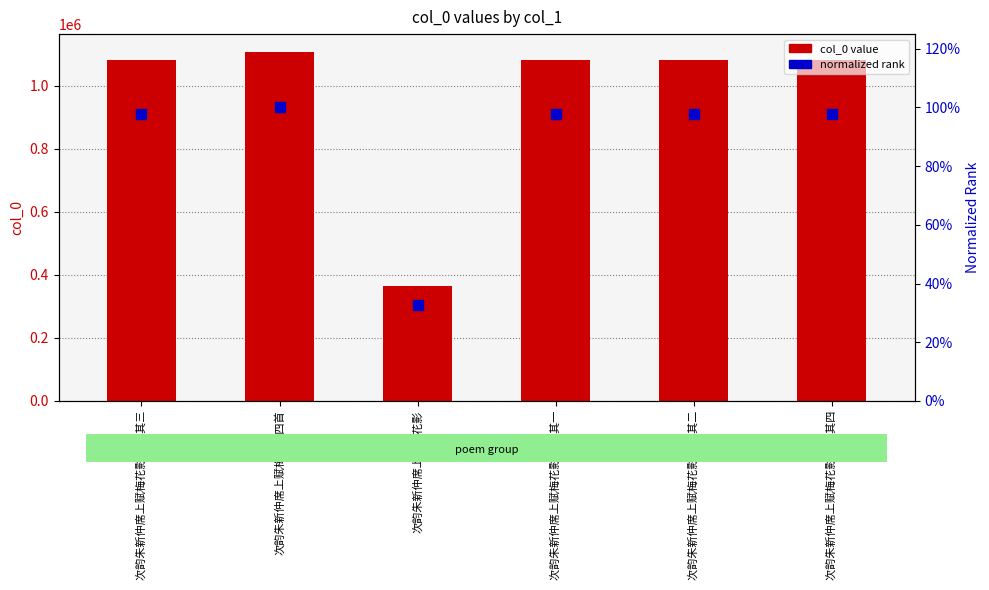

At how many categories does at least one series exceed 630352?

5